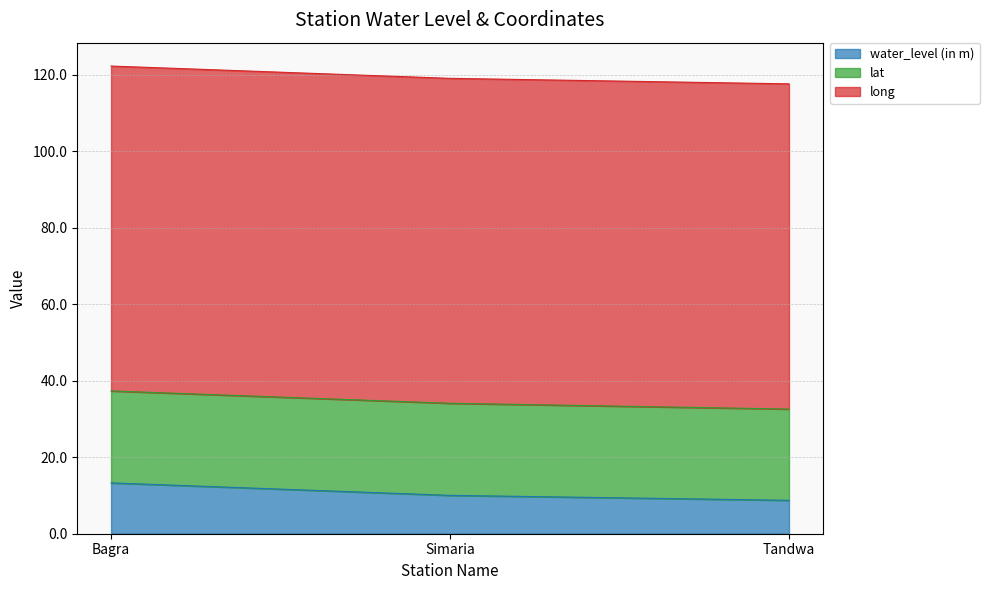

Reading left to right, extract all data points from this chart.

water_level (in m): 13.3	10.0	8.7
lat: 24.0	24.1	23.9
long: 84.9	85.0	85.0